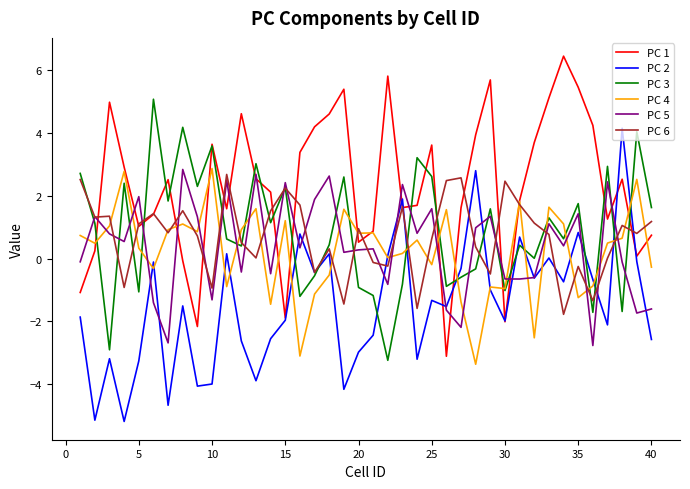

How many times do PC 5 and PC 4 cross each other?

20